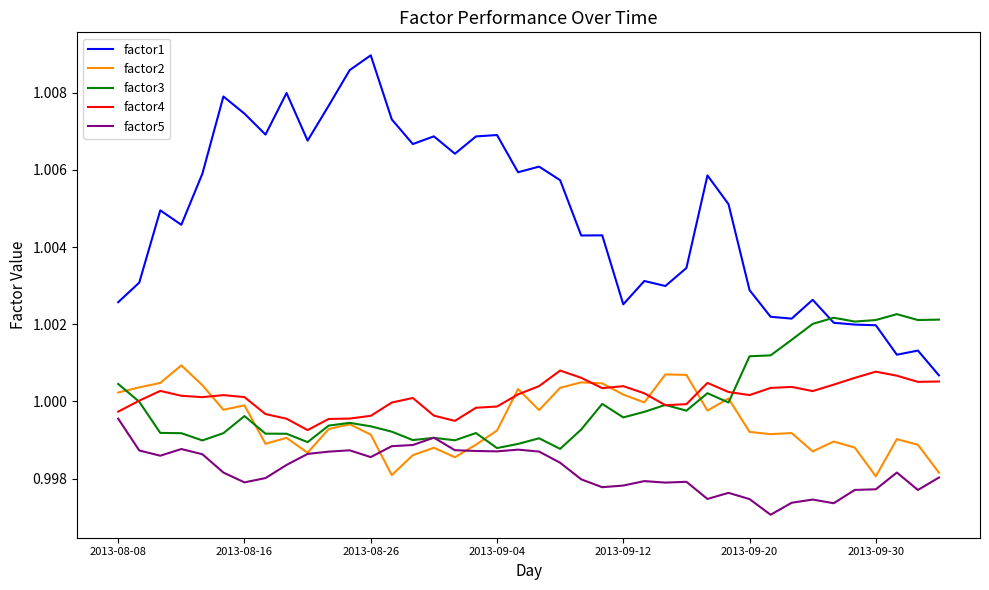

Which series has the largest total across all categories?

factor1